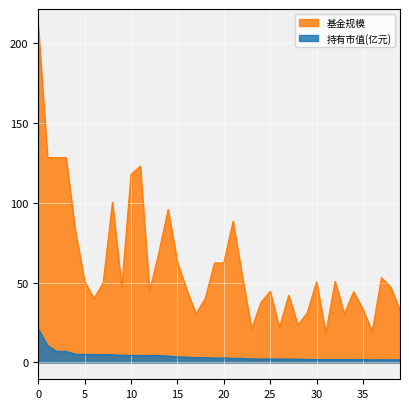

Where is the first local minimum for 基金规模?

6